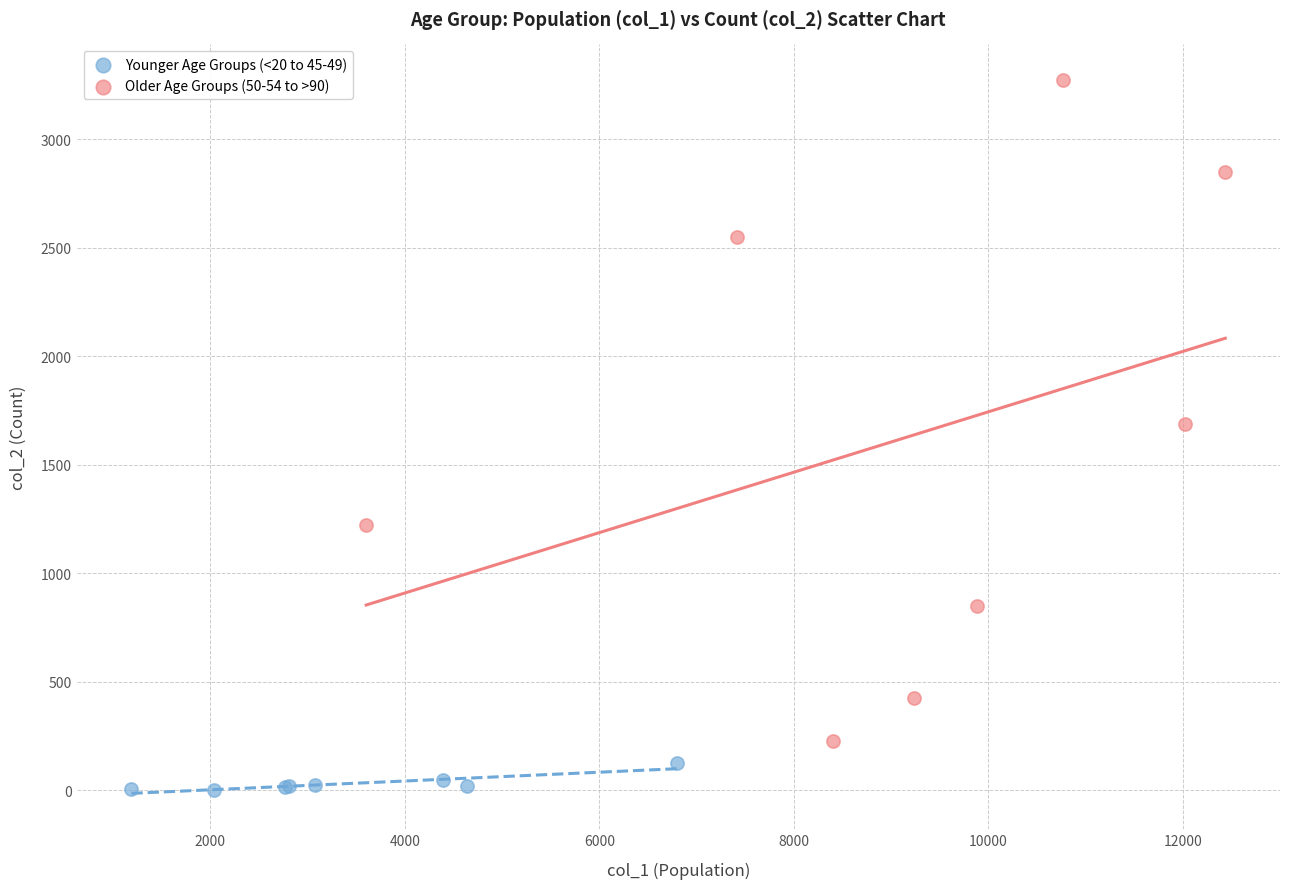

Which series reaches the maximum Y coordinate?

Older Age Groups (50-54 to >90)